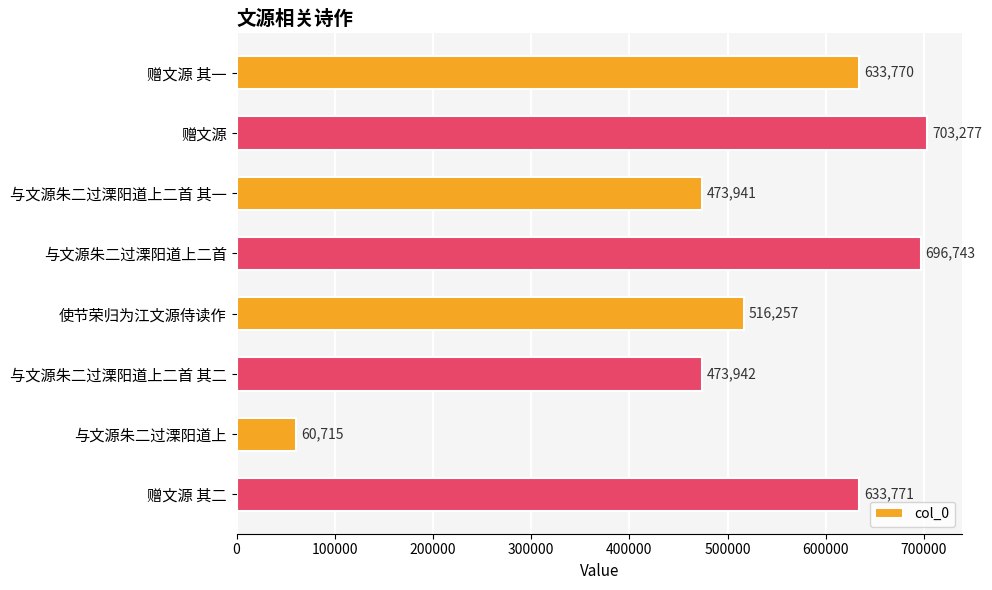

What is the sum of all values?

4192416